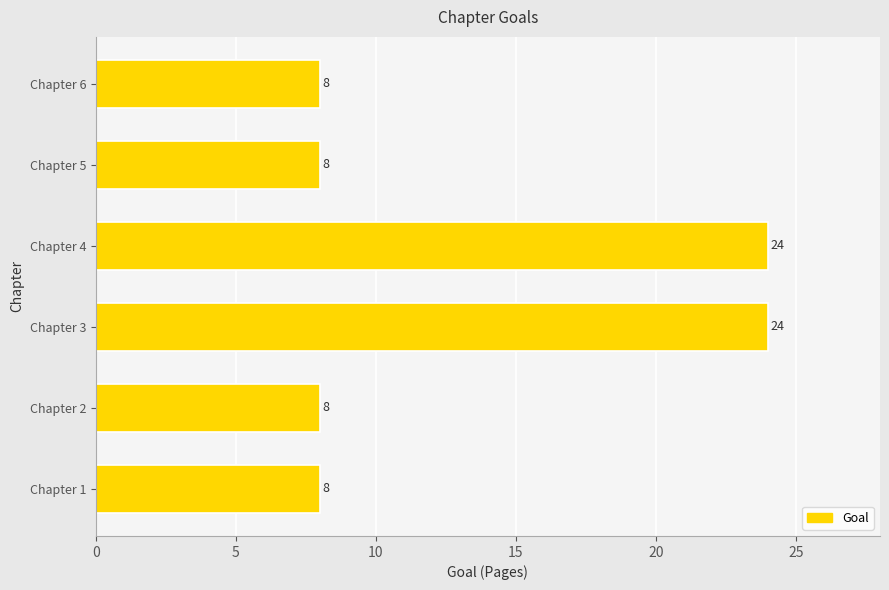

What is the ratio of the value at Chapter 6 to the value at Chapter 4?

0.3